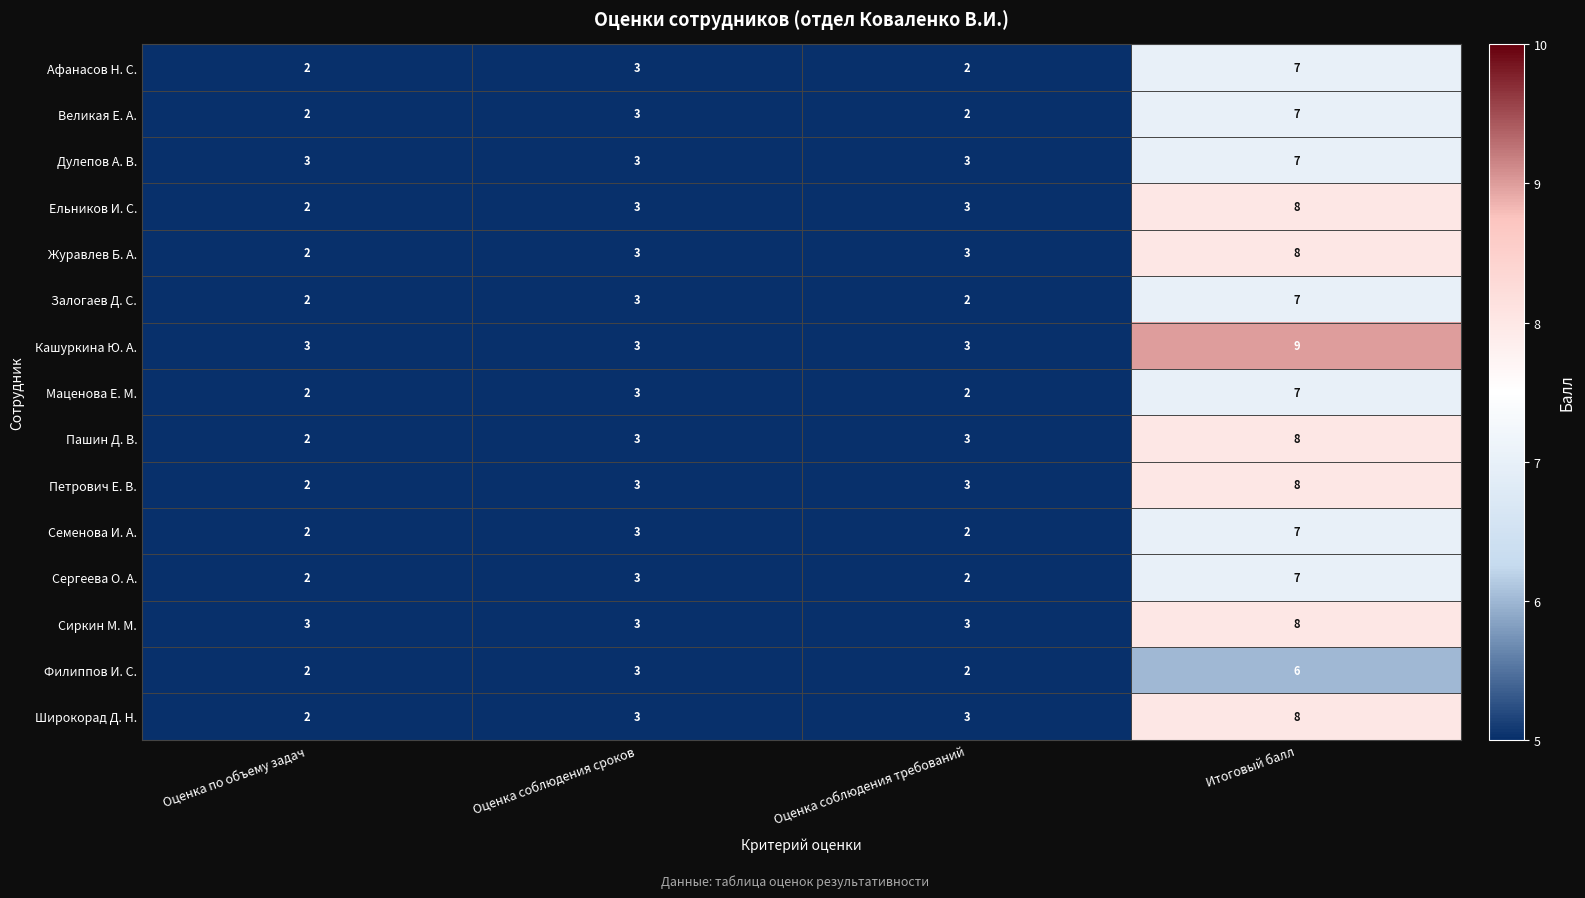

How many series are shown in this chart?

15